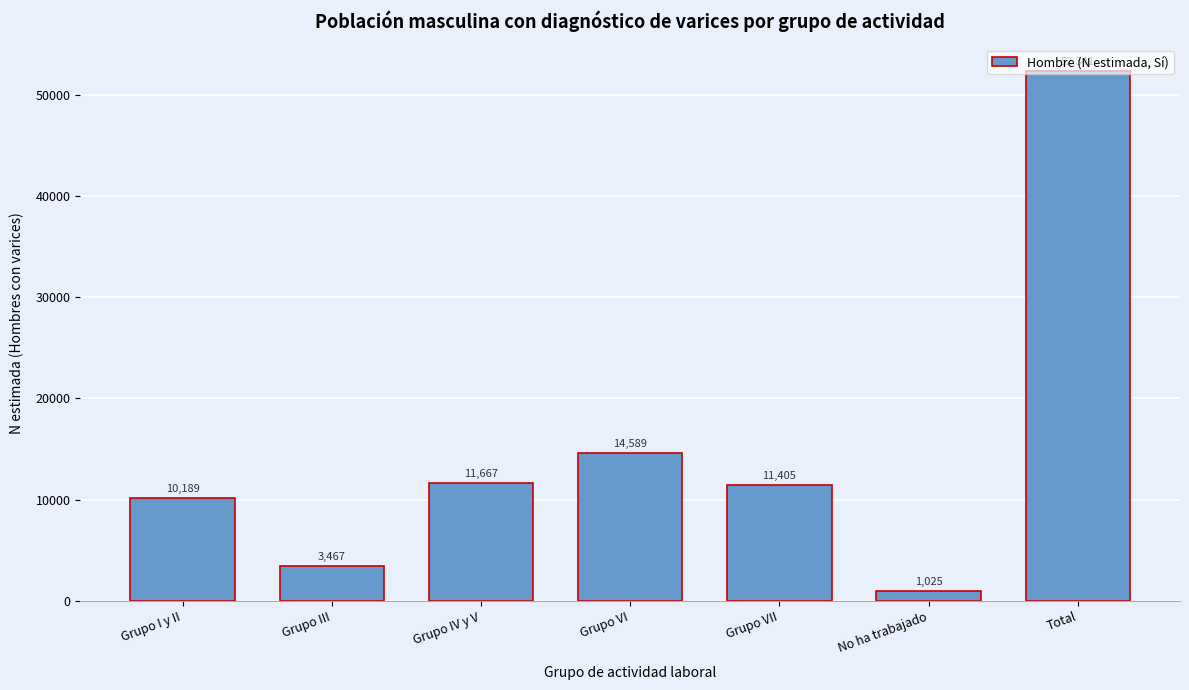

Rank the categories by value from highest to lowest.

Total, Grupo VI, Grupo IV y V, Grupo VII, Grupo I y II, Grupo III, No ha trabajado